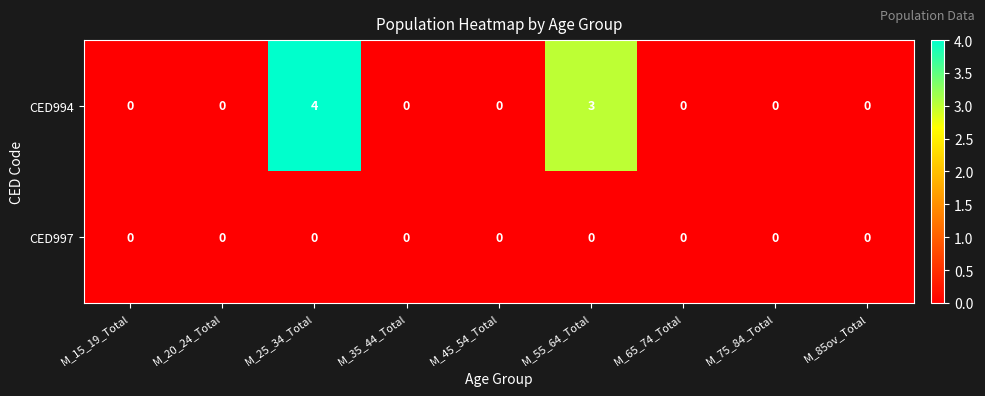

Which series has the largest total across all categories?

CED994